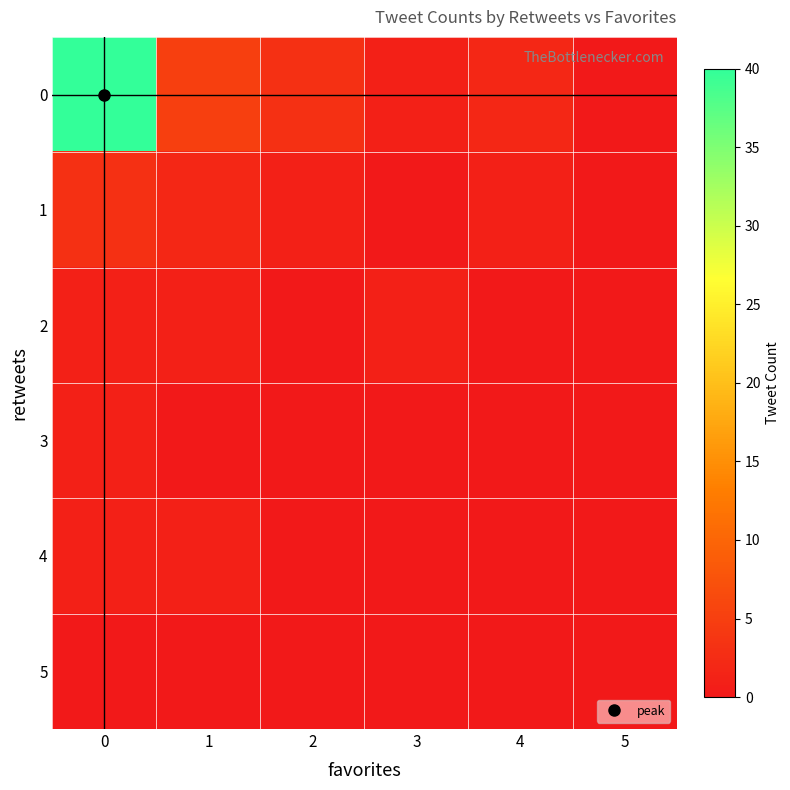

How many distinct data groups are displayed?

6